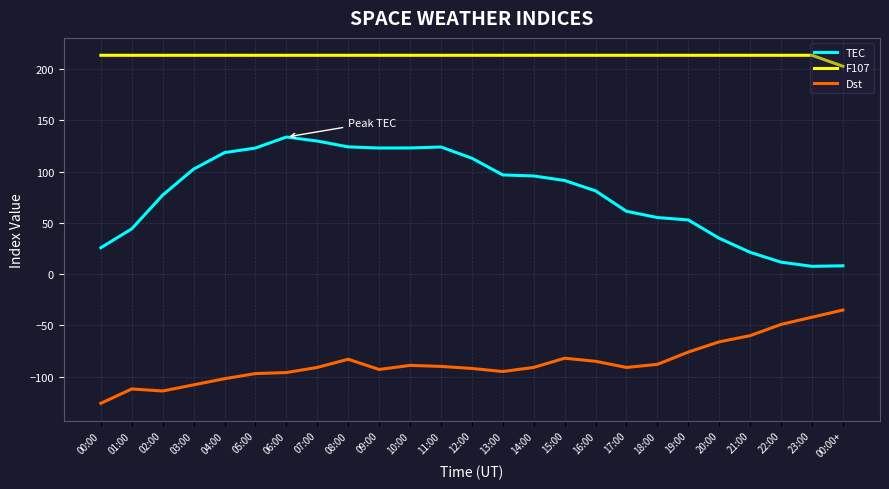

What is the maximum value for TEC?

133.8